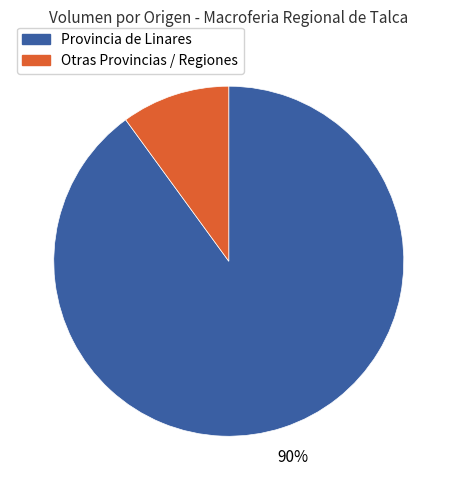

To the nearest percent, what is the difference between the largest and smallest slice percentages?

80%